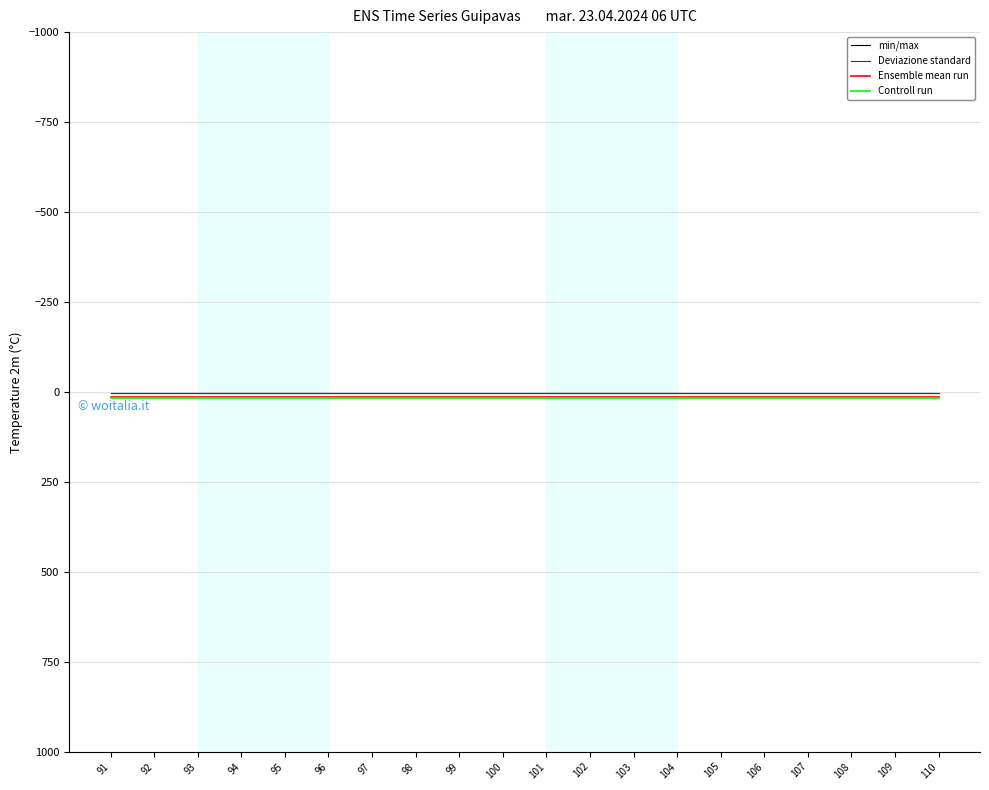

Read the Ensemble mean run value at 91.

15